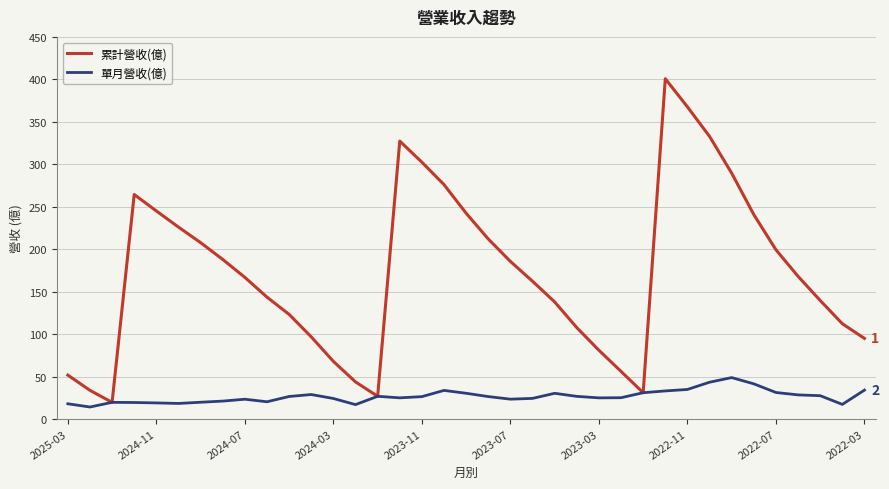

Which series has the largest range (max minus min)?

累計營收(億)